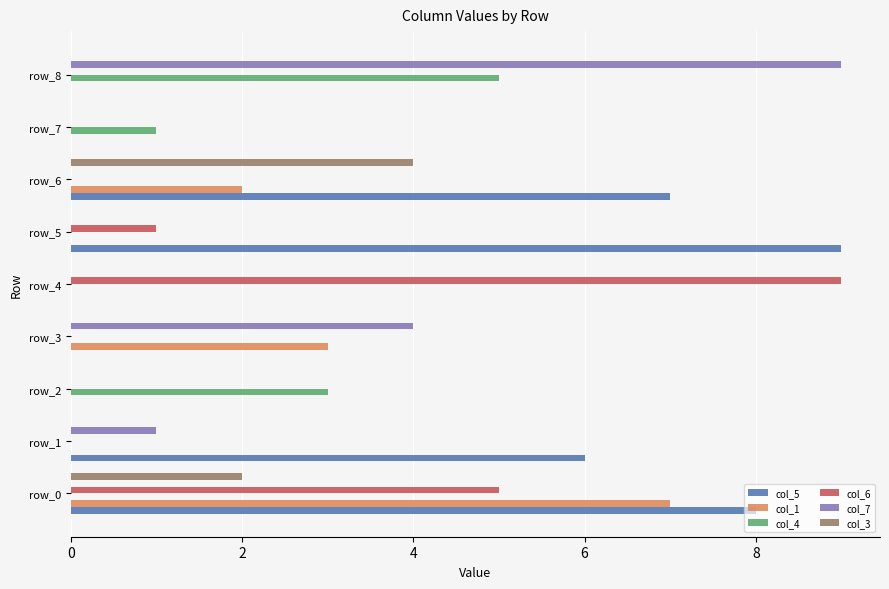

Which series has the largest total across all categories?

col_5